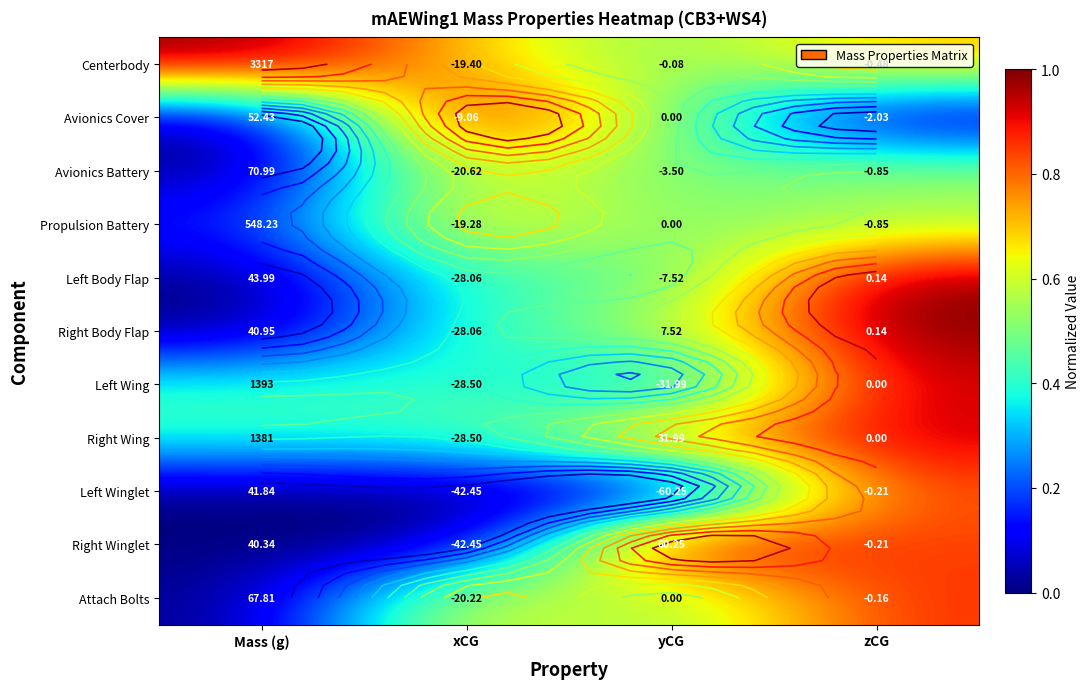

The Right Wing series shows 1.5 at zCG. True or false?

False